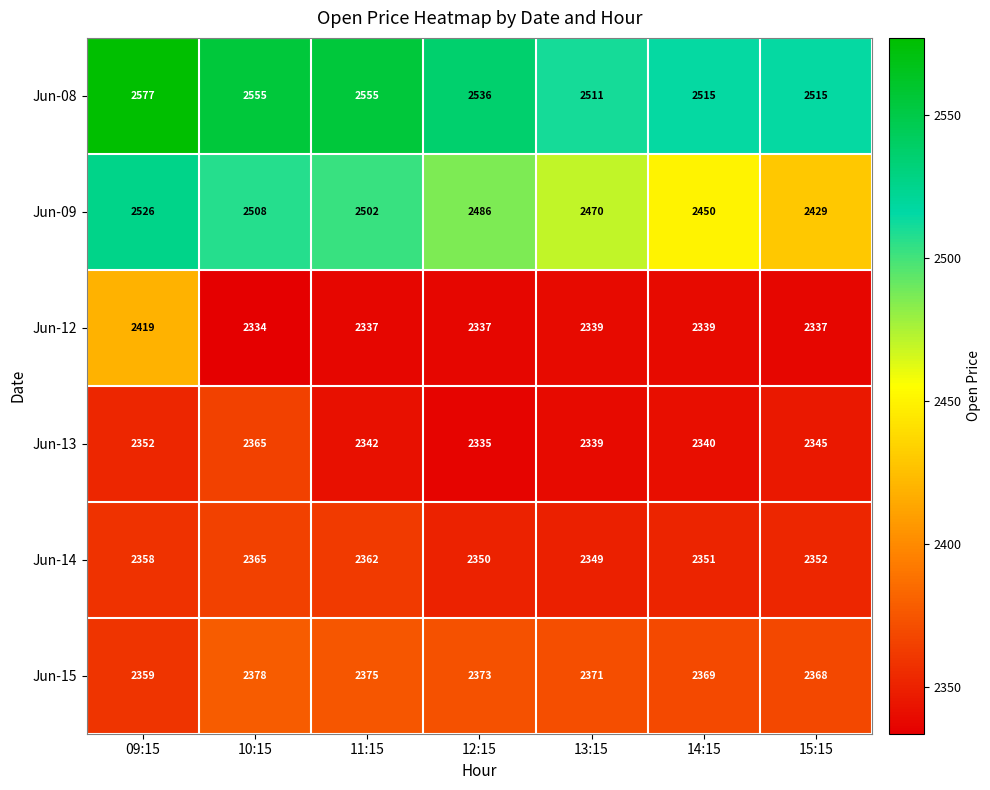

Count the number of categories in the chart.

7